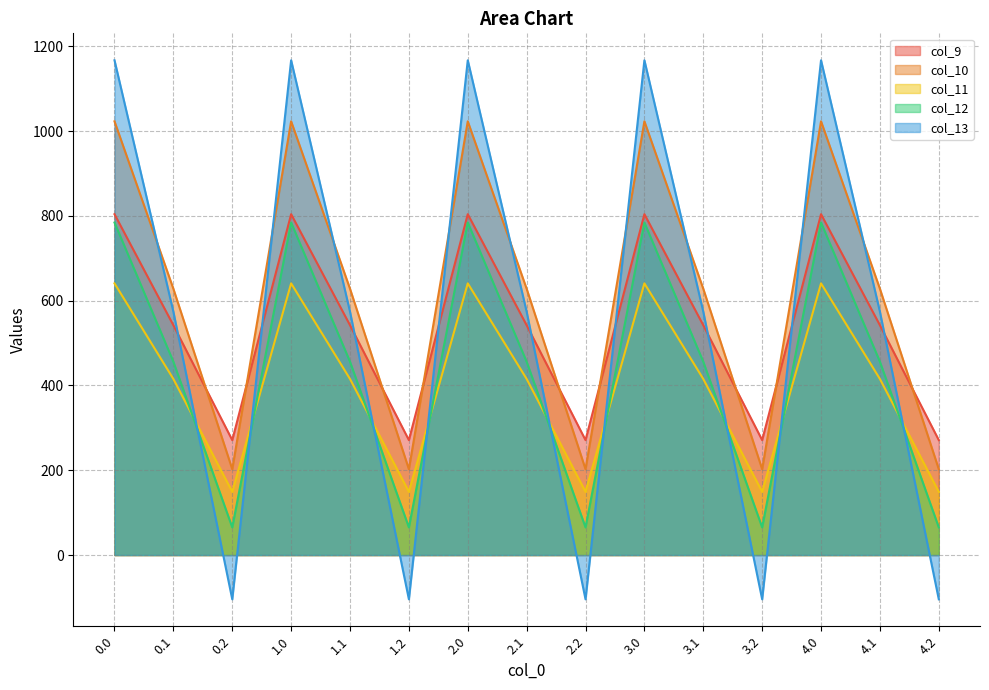

What are all the series names shown in the legend?

col_9, col_10, col_11, col_12, col_13